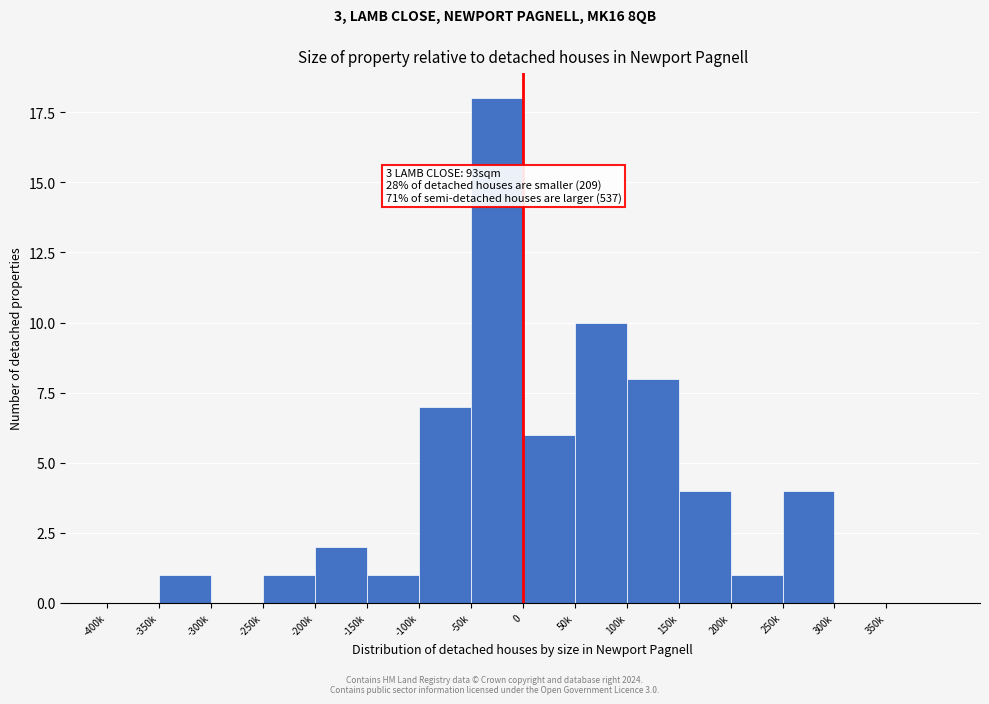

Reading left to right, extract all data points from this chart.

-400k=0	-350k=1	-300k=0	-250k=1	-200k=2	-150k=1	-100k=7	-50k=18	0=6	50k=10	100k=8	150k=4	200k=1	250k=4	300k=0	350k=0